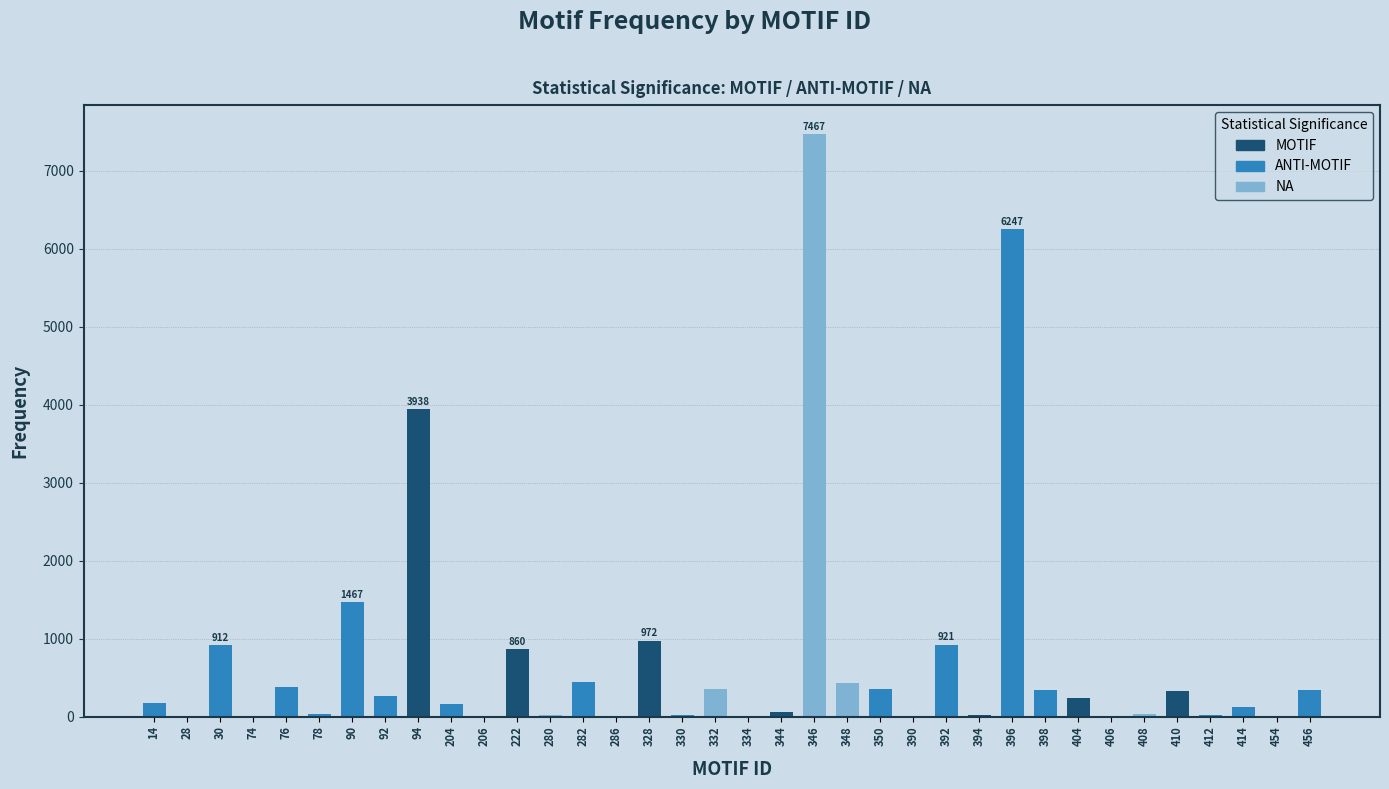

What is the sum of all values?

26954